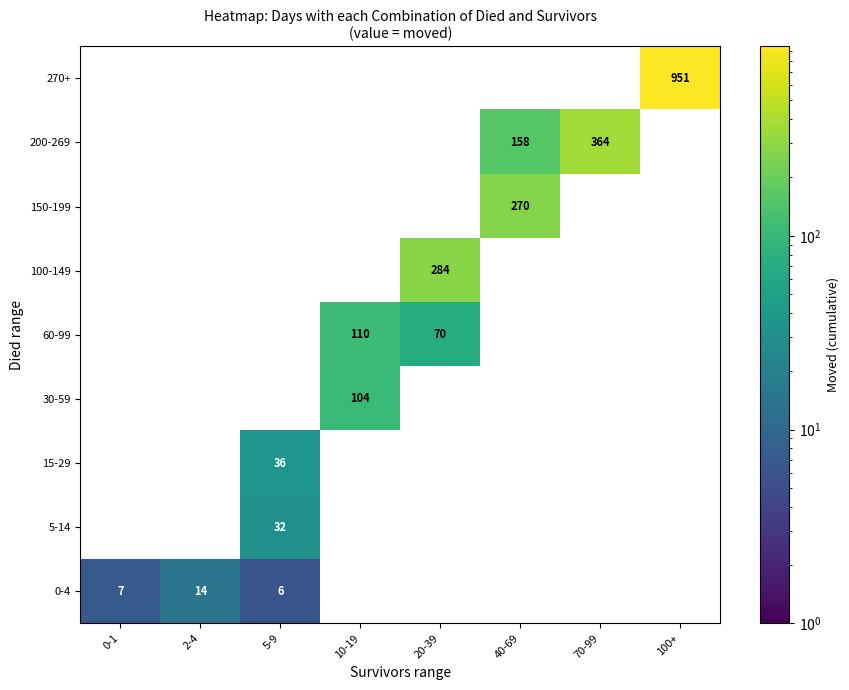

True or false: 60-99 has a value of 196 at 10-19.

False